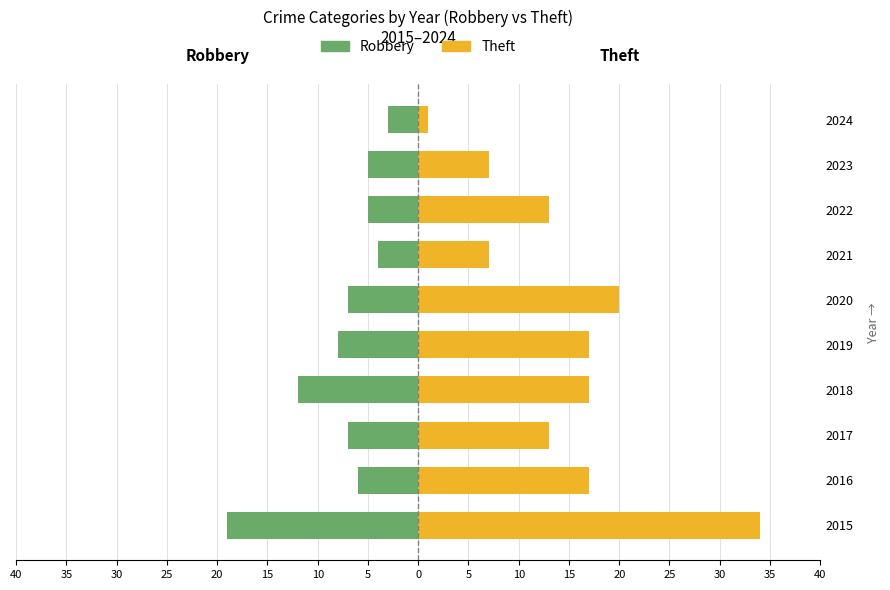

Is it true that Robbery equals -32 at 2015?

False